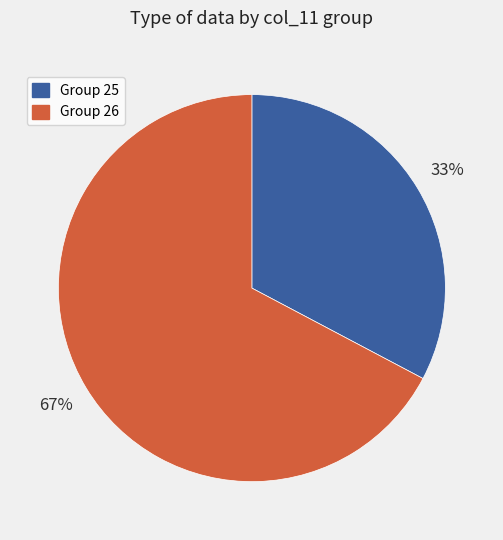

To the nearest percent, what is the average slice percentage?

50%